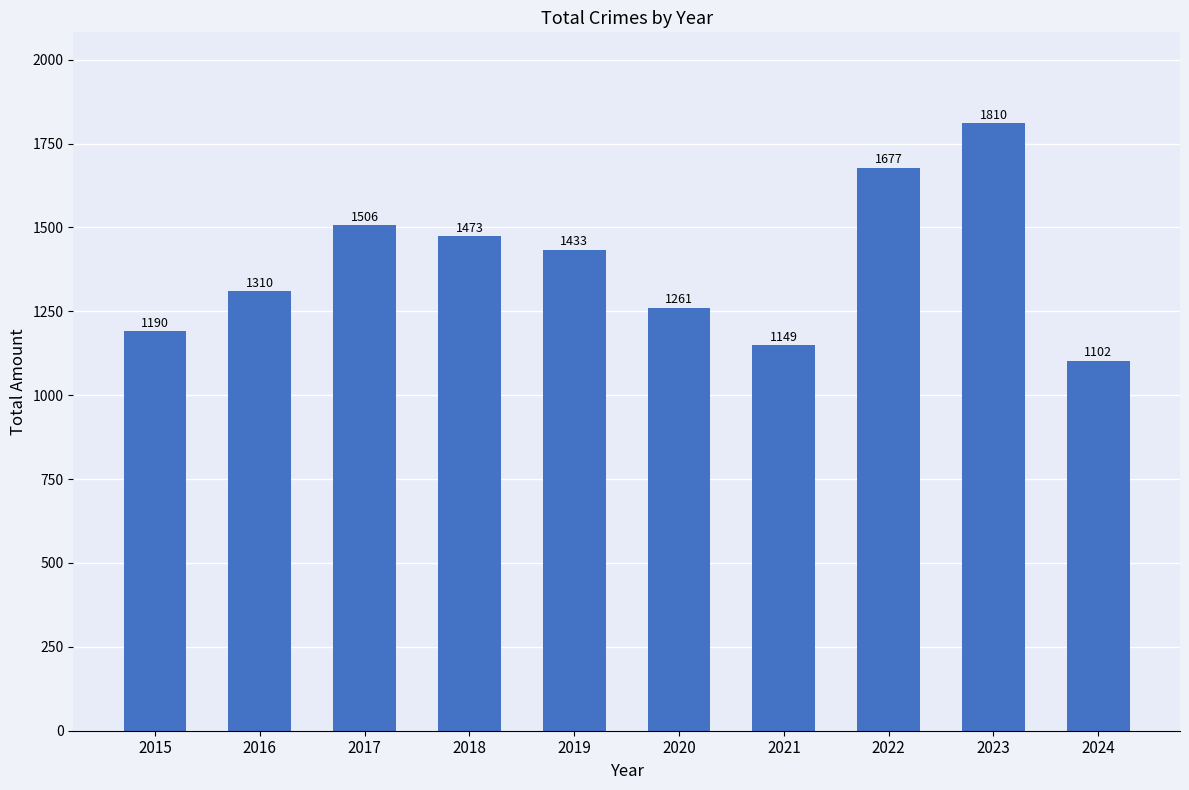

What is the difference between the maximum and second lowest values?

661